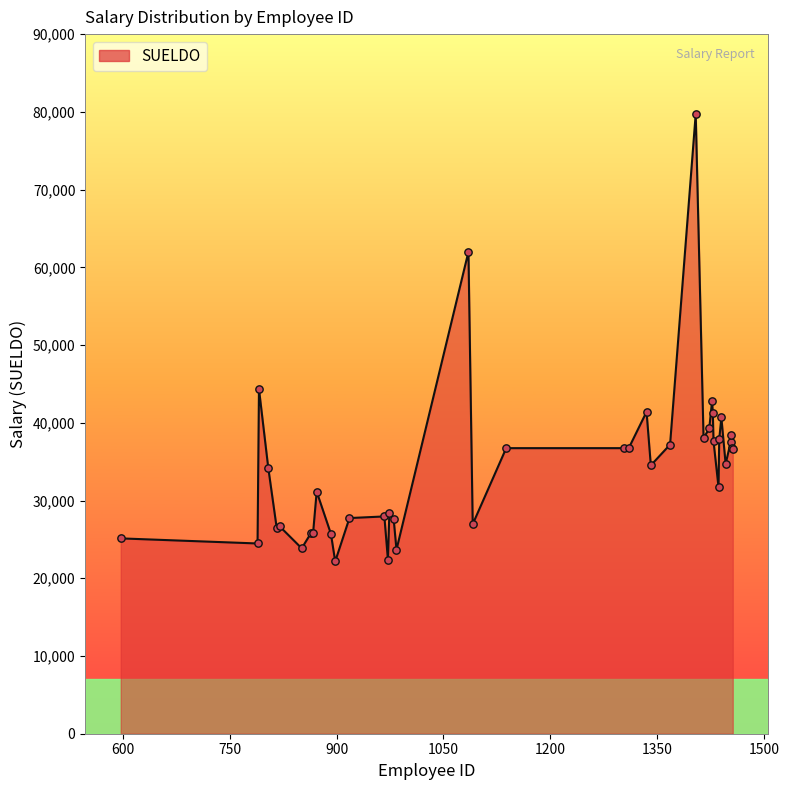

What is the greatest value displayed?

79729